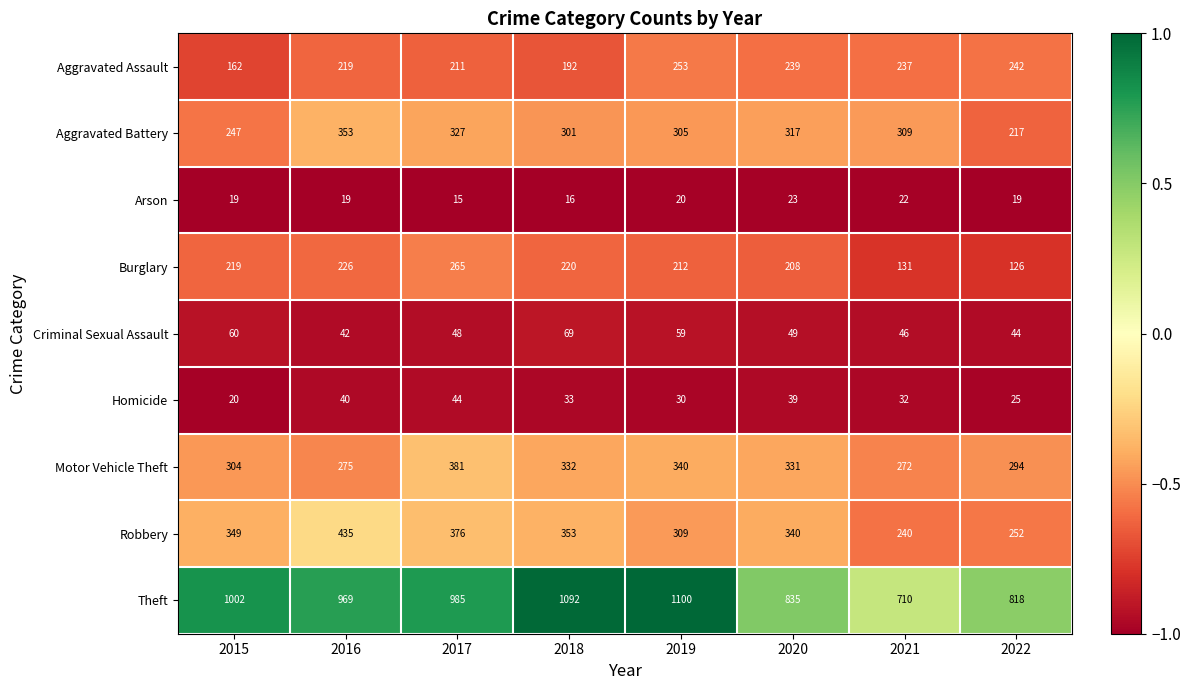

Which series has the largest total across all categories?

Theft